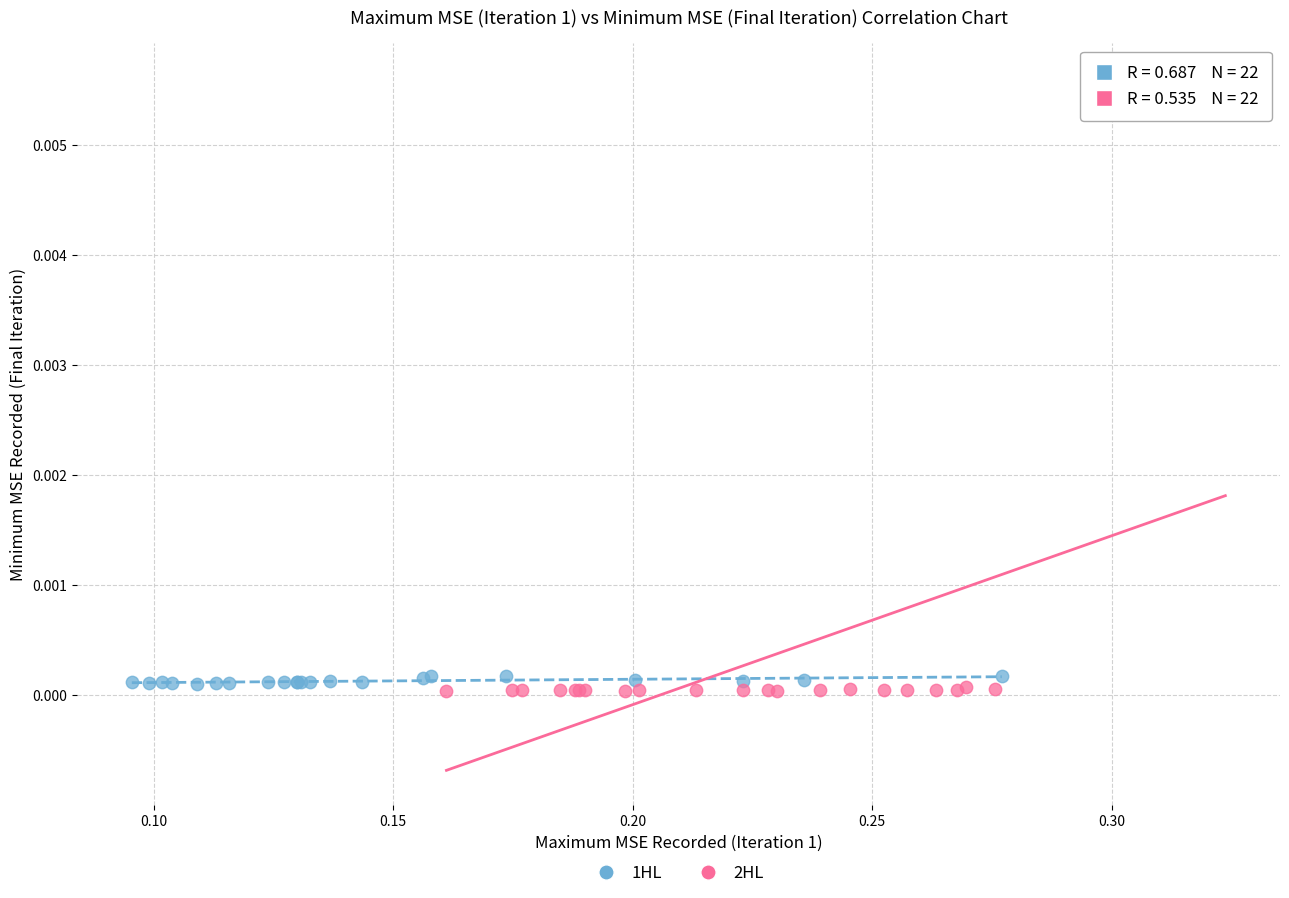

Which series contains the highest Y value?

2HL